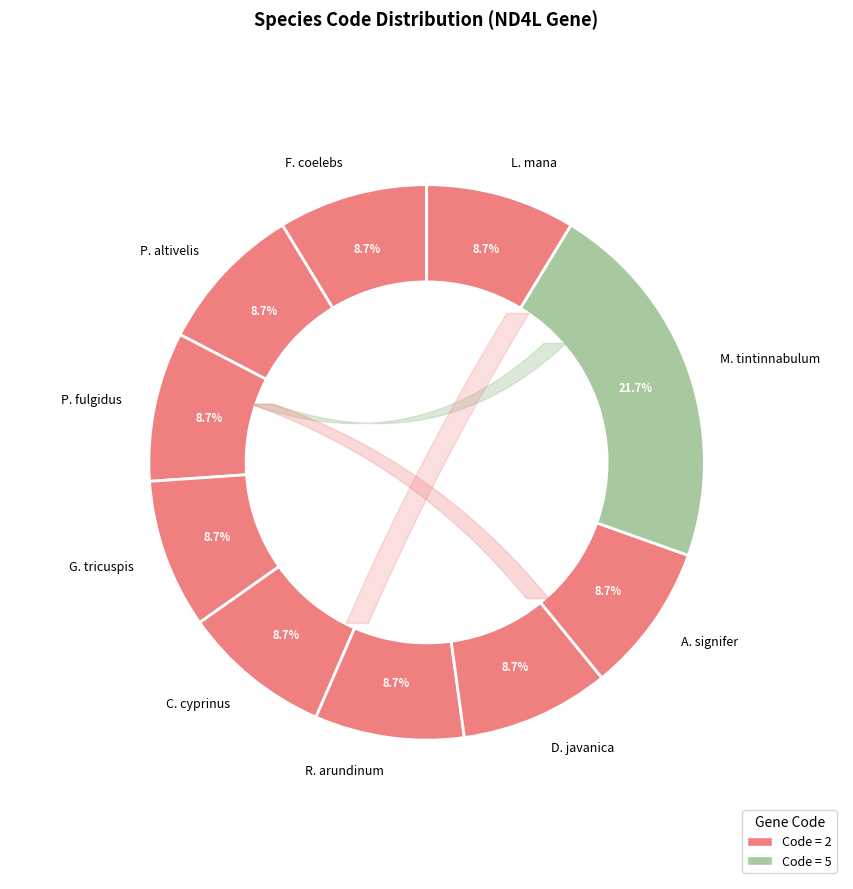

The Megabalanus tintinnabulum slice represents 22% of the pie. True or false?

True